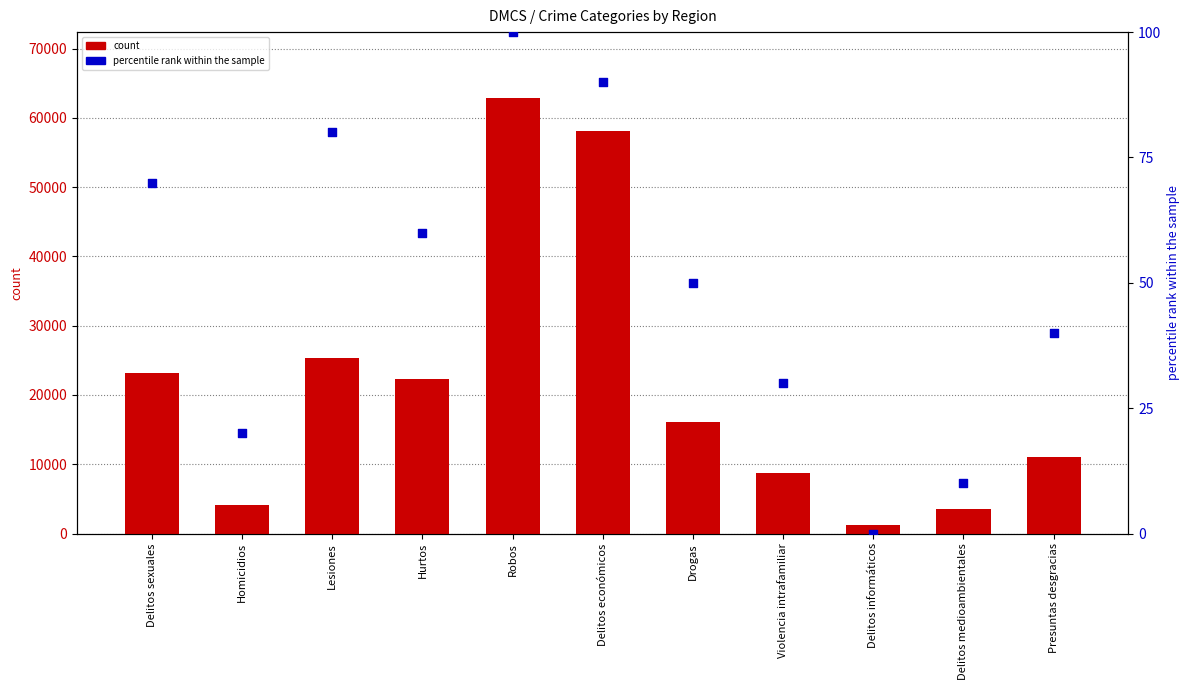

Which series has the largest total across all categories?

count